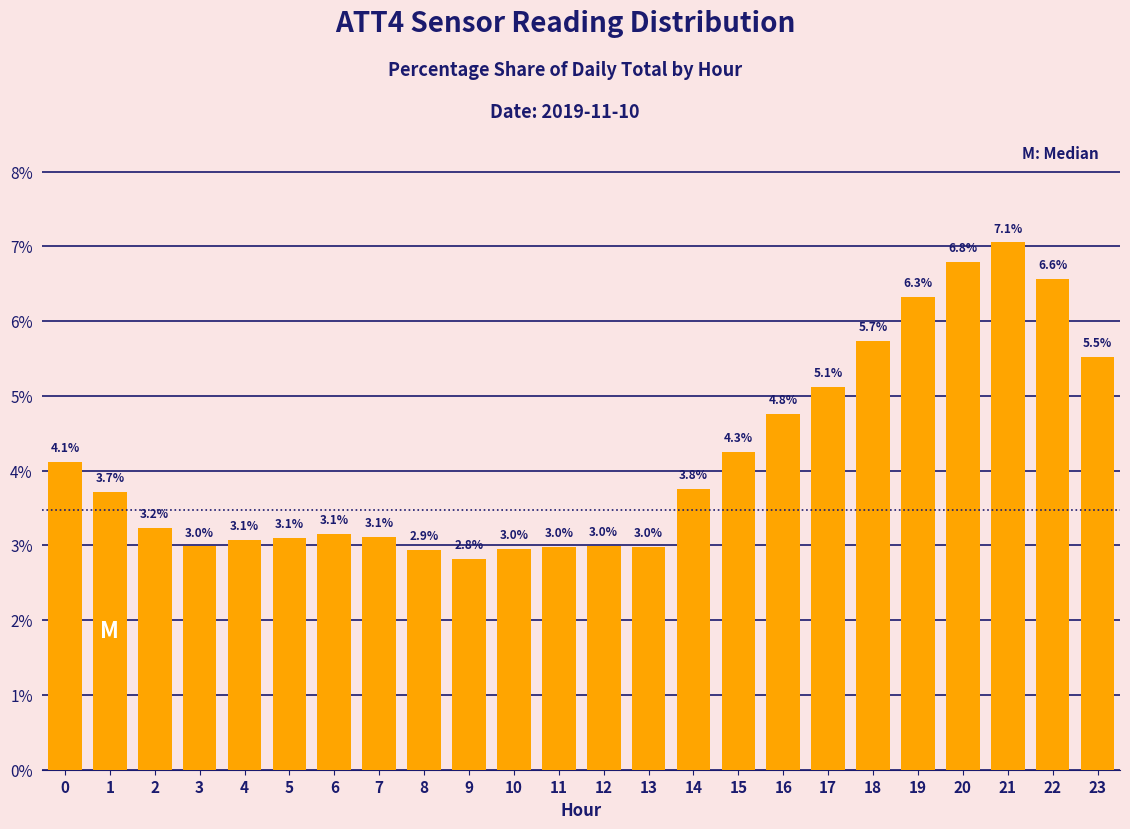

Reading left to right, list all the values displayed in this chart.

0=4.1	1=3.7	2=3.2	3=3.0	4=3.1	5=3.1	6=3.1	7=3.1	8=2.9	9=2.8	10=3.0	11=3.0	12=3.0	13=3.0	14=3.8	15=4.3	16=4.8	17=5.1	18=5.7	19=6.3	20=6.8	21=7.1	22=6.6	23=5.5